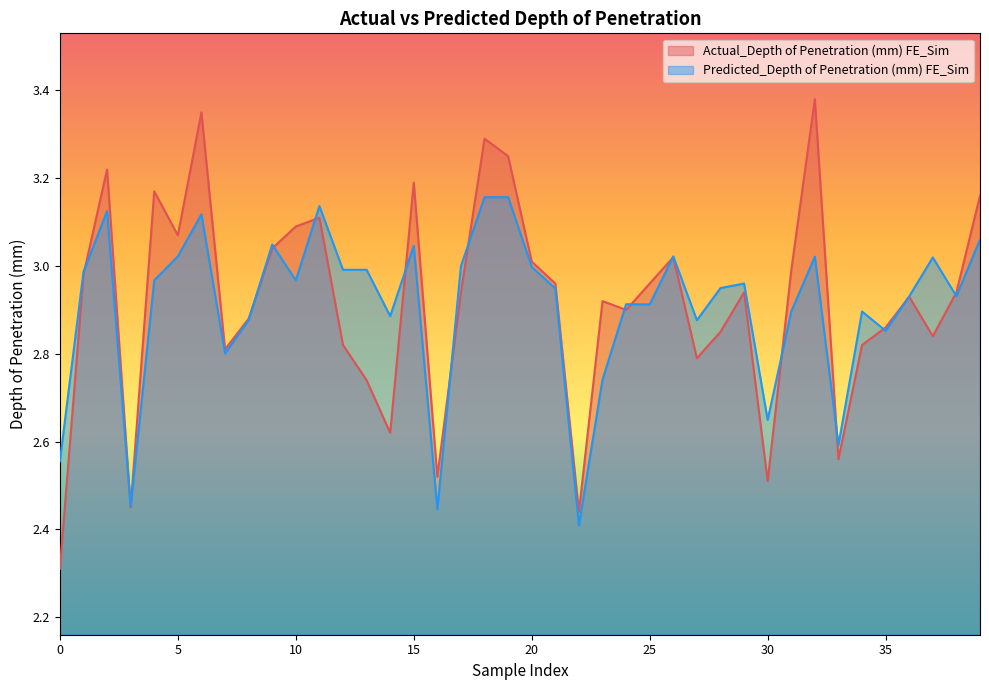

What is the lowest value of the Actual_Depth of Penetration (mm) FE_Sim series?

2.3